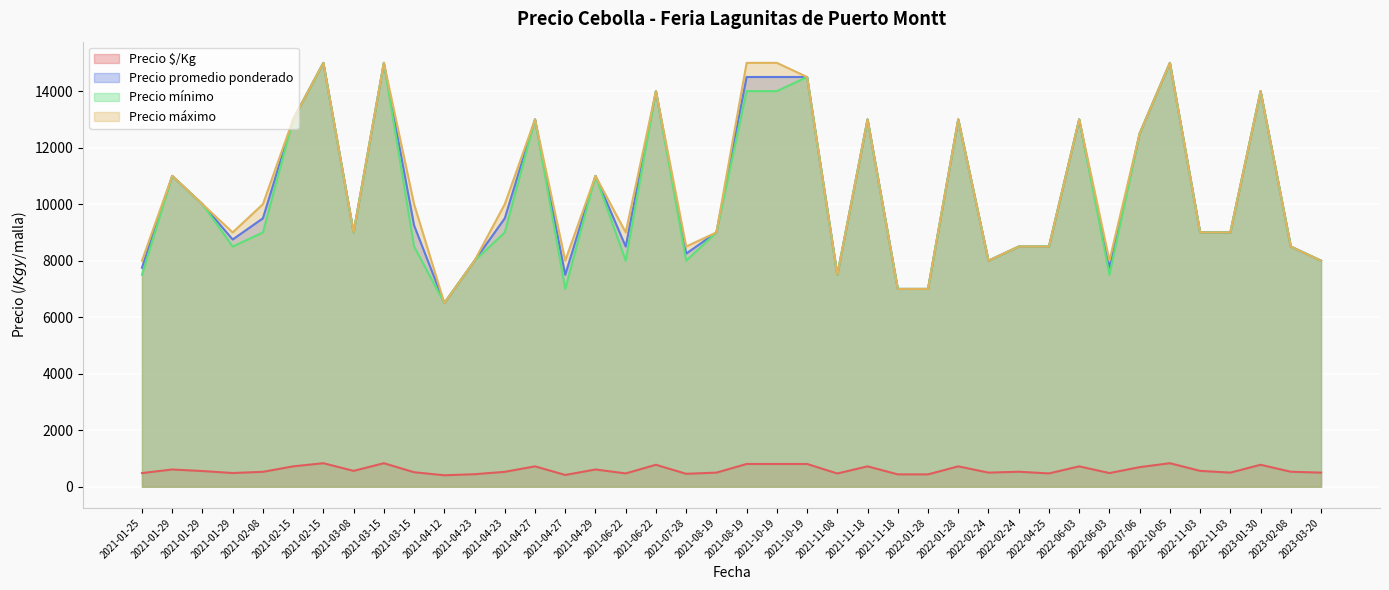

What is the sum of the Precio máximo values at 2022-06-03 and 2021-04-12?

19500